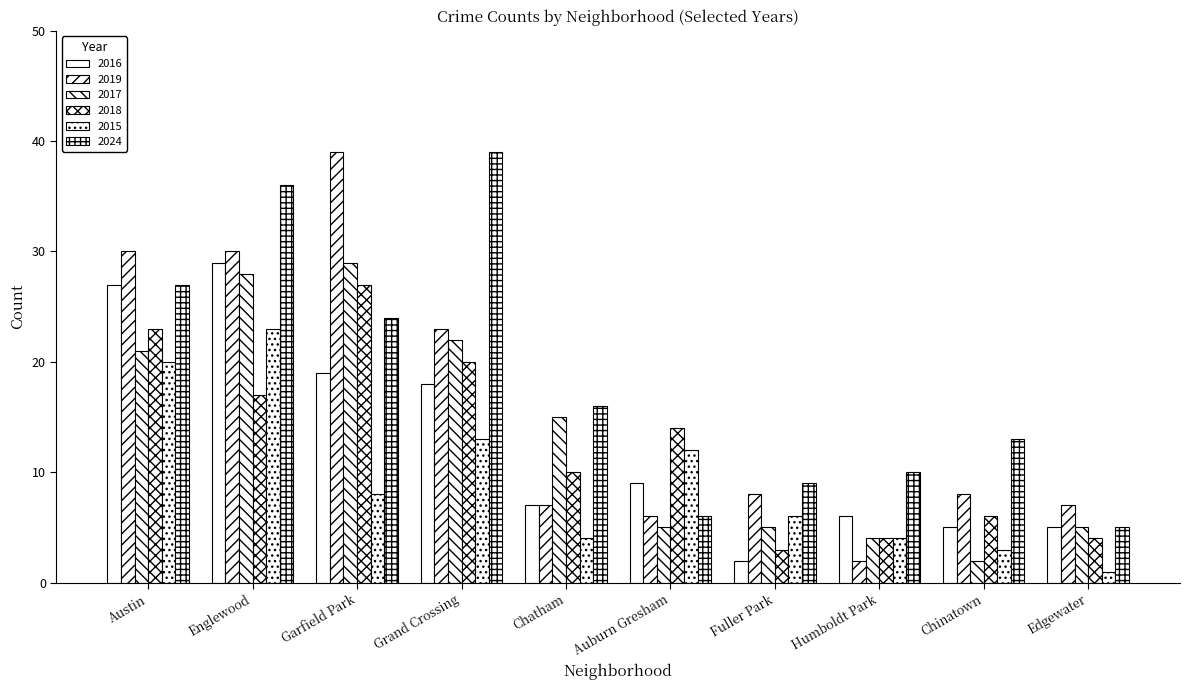

How many categories are shown in the chart?

10